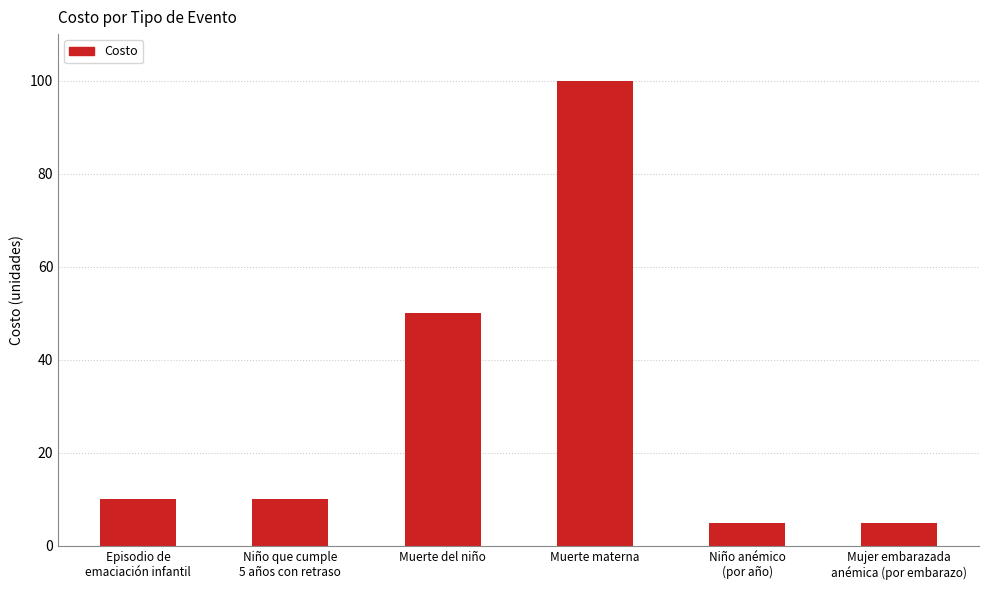

Does the chart contain stacked bars?

No